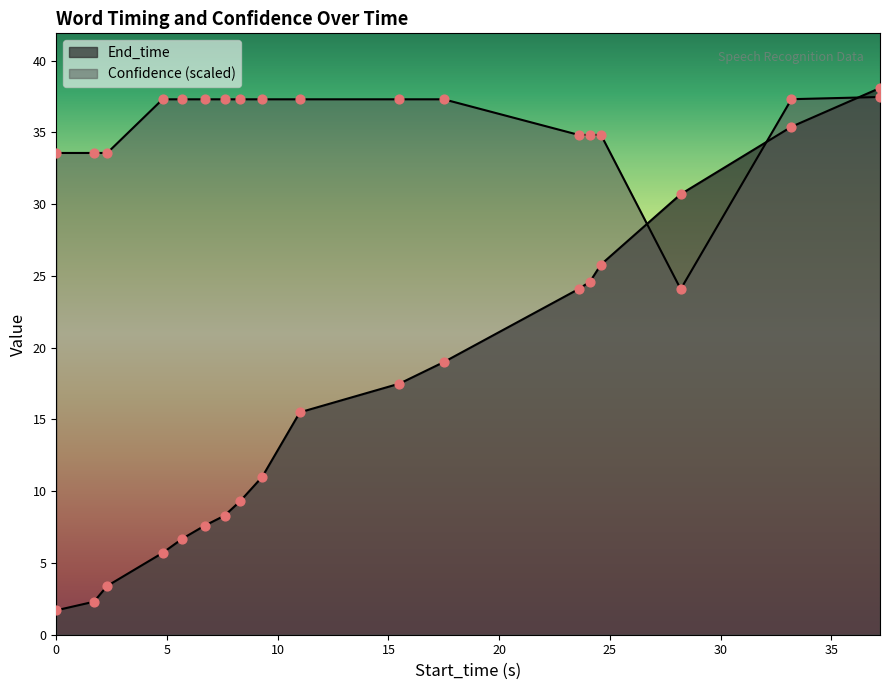

At which category is the sum across all series the highest?

37.2